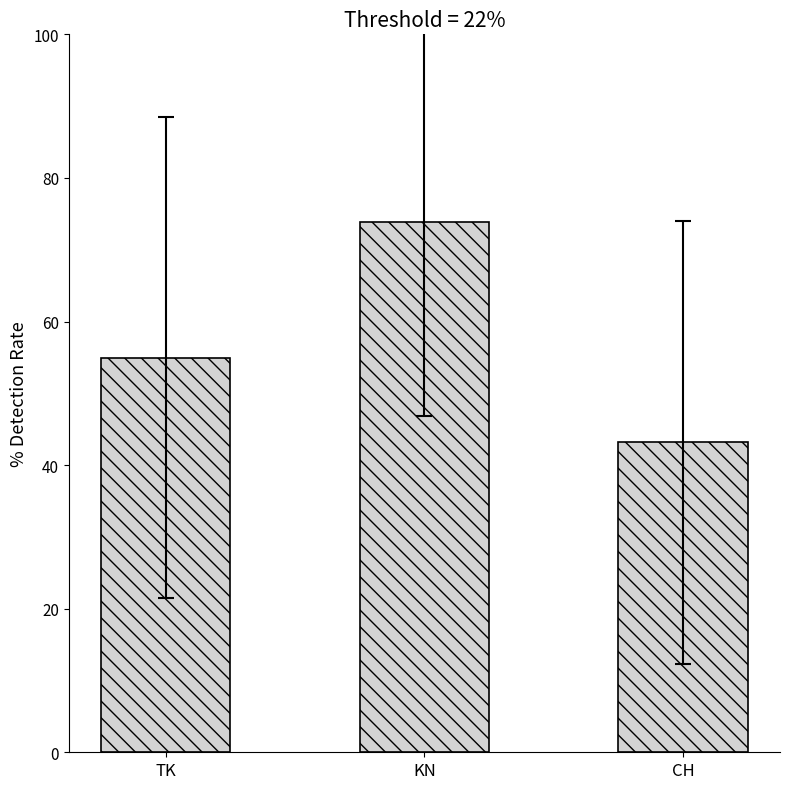

List the labels in order of value, smallest first.

CH, TK, KN